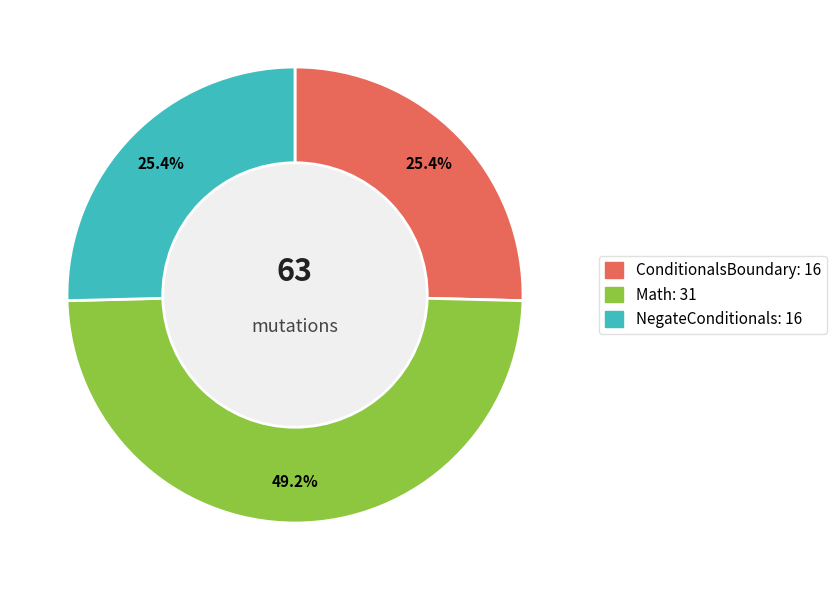

Does any single category account for the majority?

No